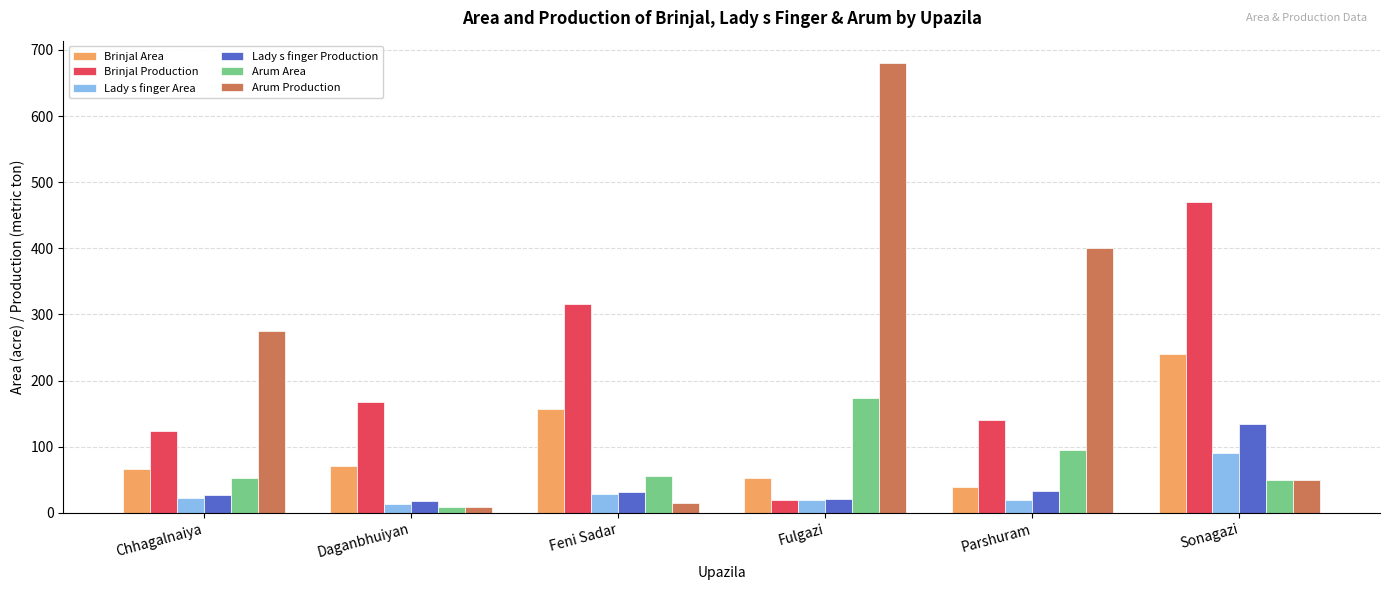

What is the value of the Lady s finger Production bar at the 6th from the left?

135